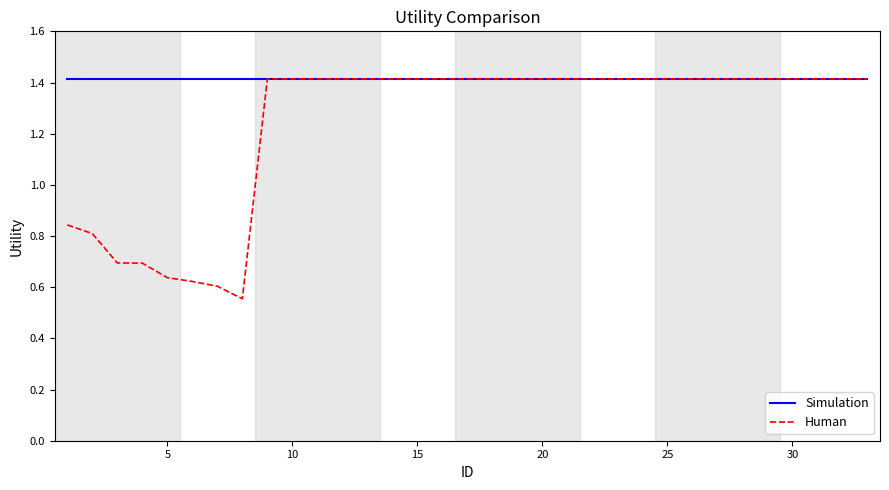

What is the highest value of the Human series?

1.4